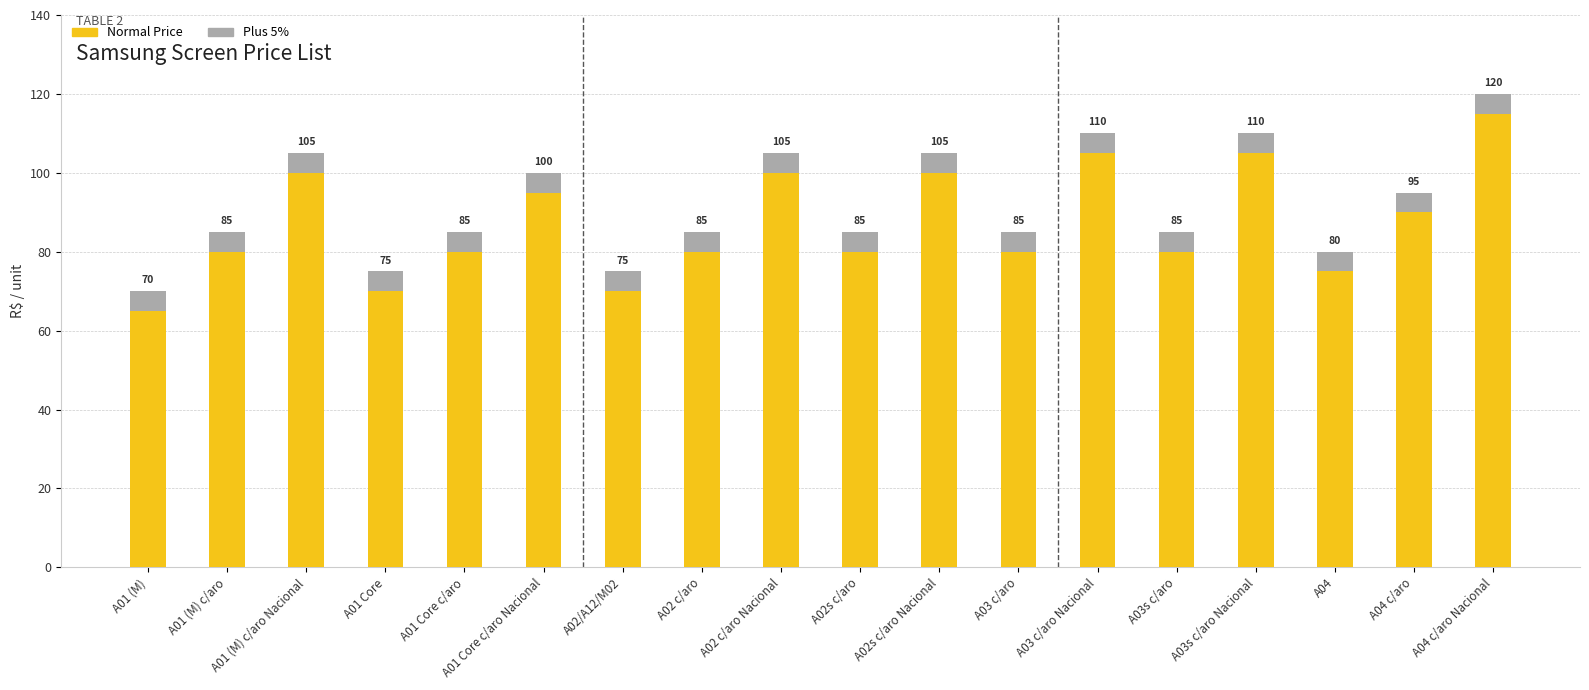

Is it true that Normal Price equals 90 at A04 c/aro?

True